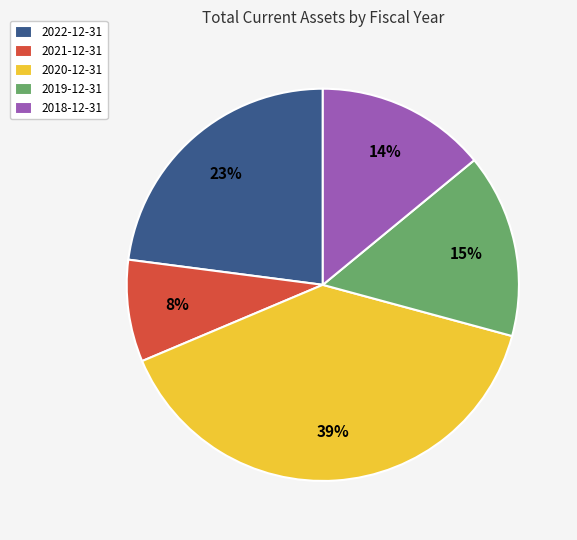

Do 2020-12-31 and 2019-12-31 together represent more than half of the pie?

Yes